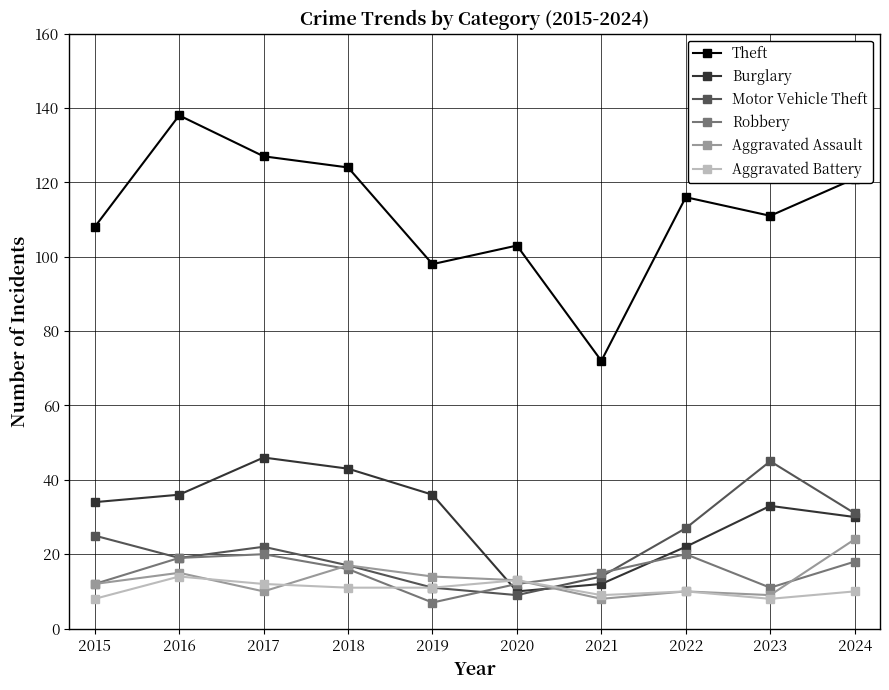

Reading left to right, extract all data points from this chart.

Theft: 2015=108	2016=138	2017=127	2018=124	2019=98	2020=103	2021=72	2022=116	2023=111	2024=121
Burglary: 2015=34	2016=36	2017=46	2018=43	2019=36	2020=10	2021=12	2022=22	2023=33	2024=30
Motor Vehicle Theft: 2015=25	2016=19	2017=22	2018=17	2019=11	2020=9	2021=14	2022=27	2023=45	2024=31
Robbery: 2015=12	2016=19	2017=20	2018=16	2019=7	2020=12	2021=15	2022=20	2023=11	2024=18
Aggravated Assault: 2015=12	2016=15	2017=10	2018=17	2019=14	2020=13	2021=8	2022=10	2023=9	2024=24
Aggravated Battery: 2015=8	2016=14	2017=12	2018=11	2019=11	2020=13	2021=9	2022=10	2023=8	2024=10